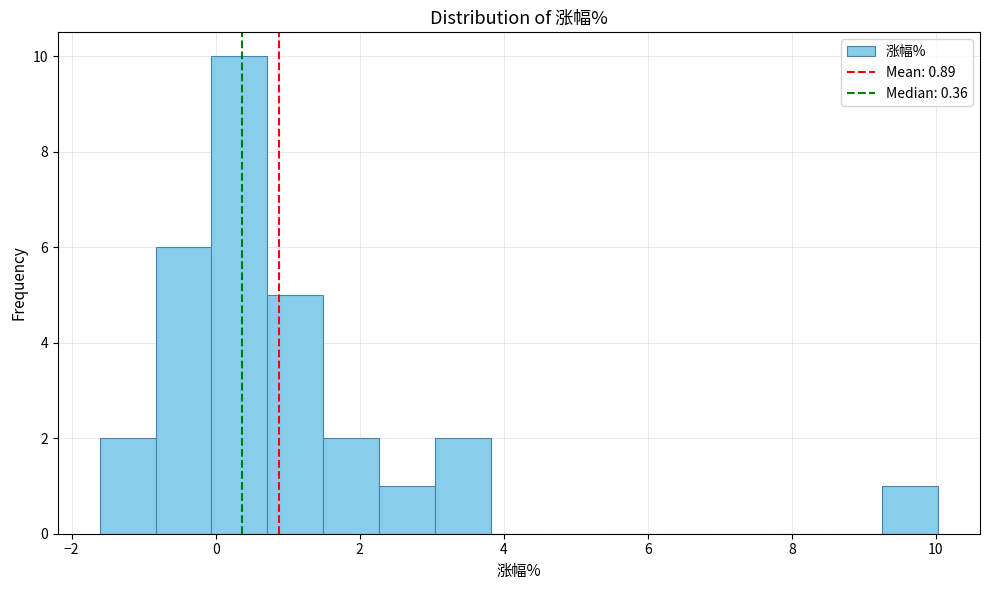

Around what value on the x-axis is the tallest bar? Give the approximate position of its centre, as read against the axis.

0.4